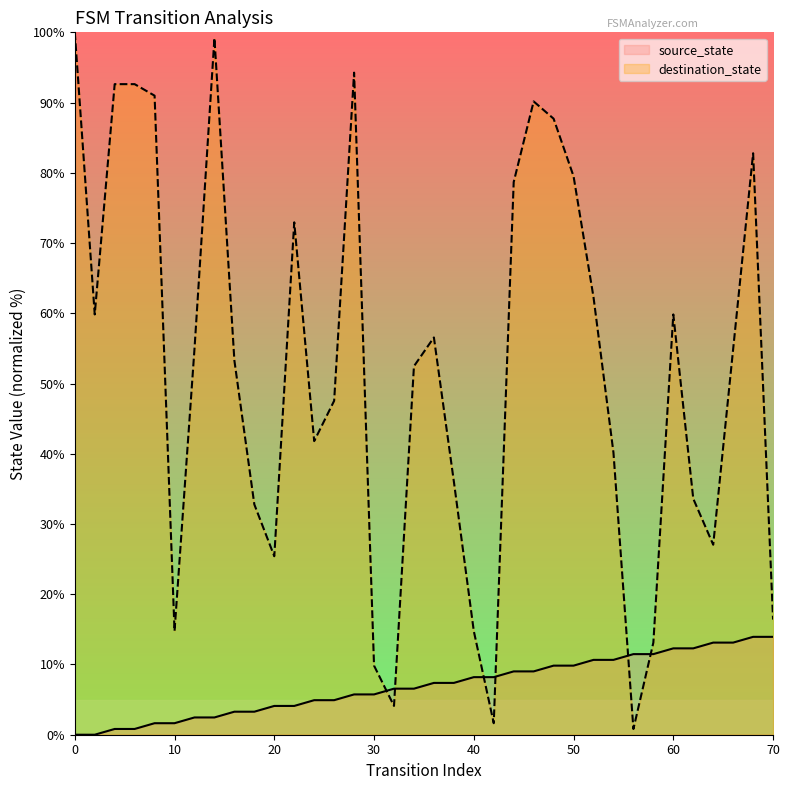

At how many categories does at least one series exceed 27?

27